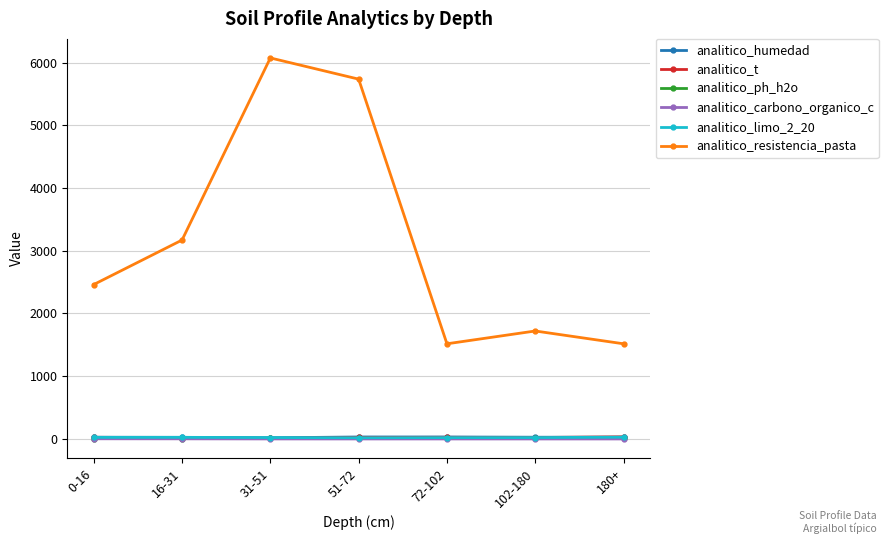

What is the average value of the analitico_t series?

23.3